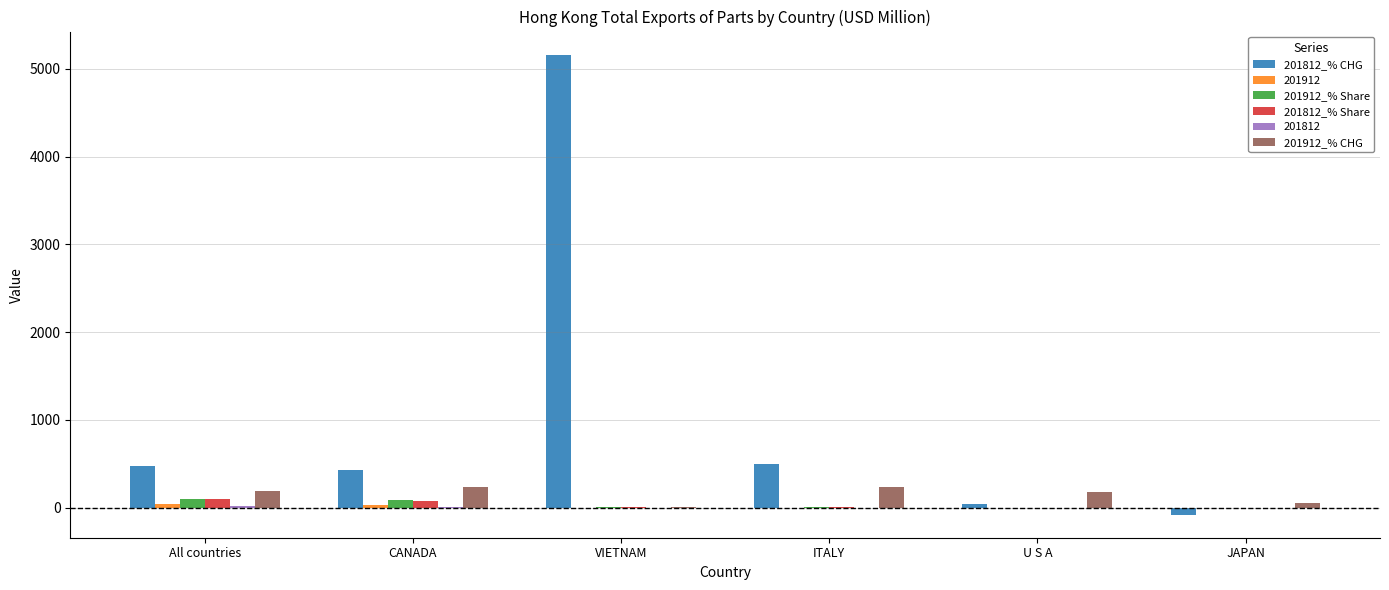

How many series are shown in this chart?

6